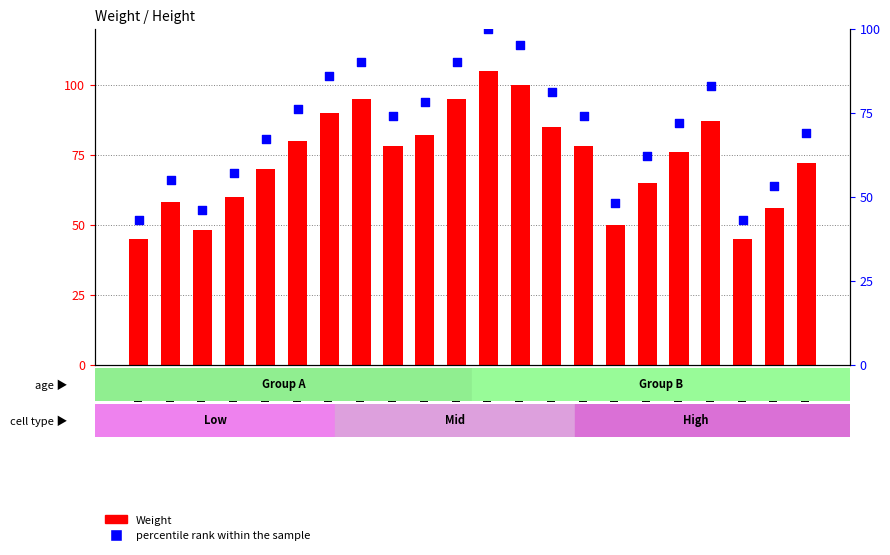

Which series contains the lowest Y value?

percentile rank within the sample